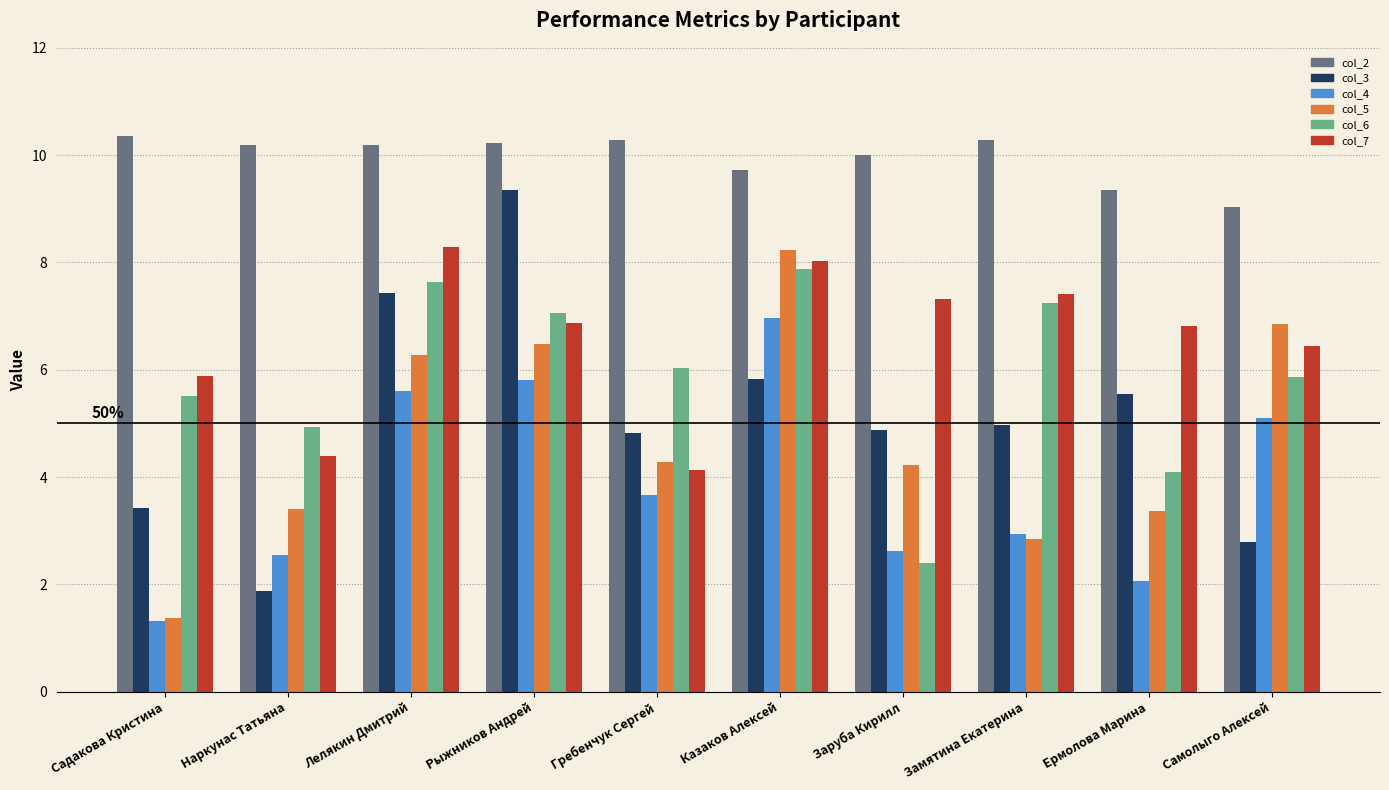

Is the value of col_4 at Самолыго Алексей greater than the value of col_3 at Наркунас Татьяна?

Yes